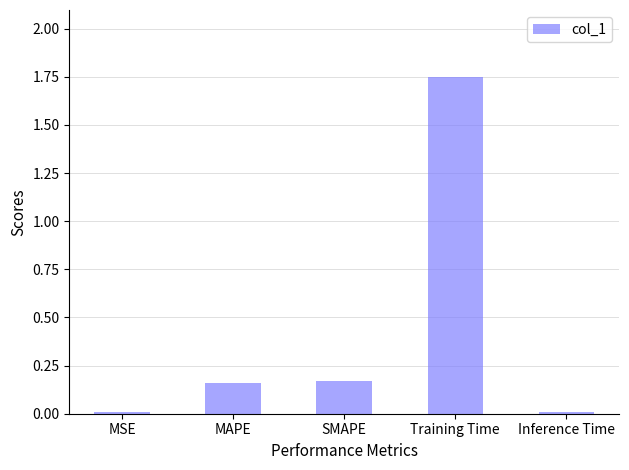

At which category does the chart reach its peak across all series?

Training Time